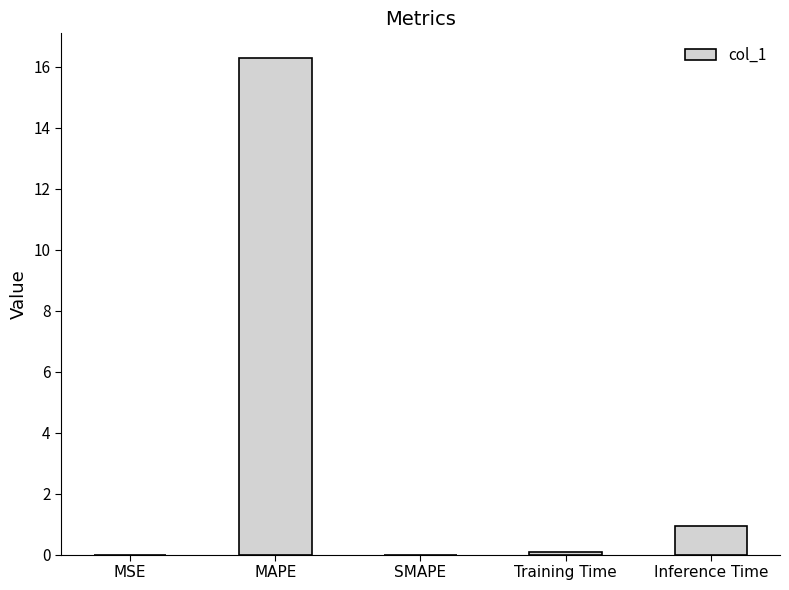

At which label is the value closest to 8?

Inference Time